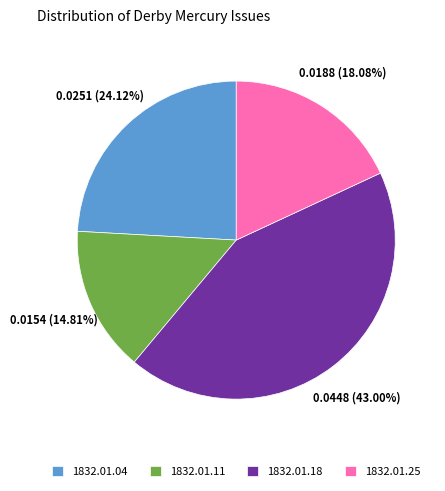

Combined, do 1832.01.11 and 1832.01.04 account for over 50%?

No